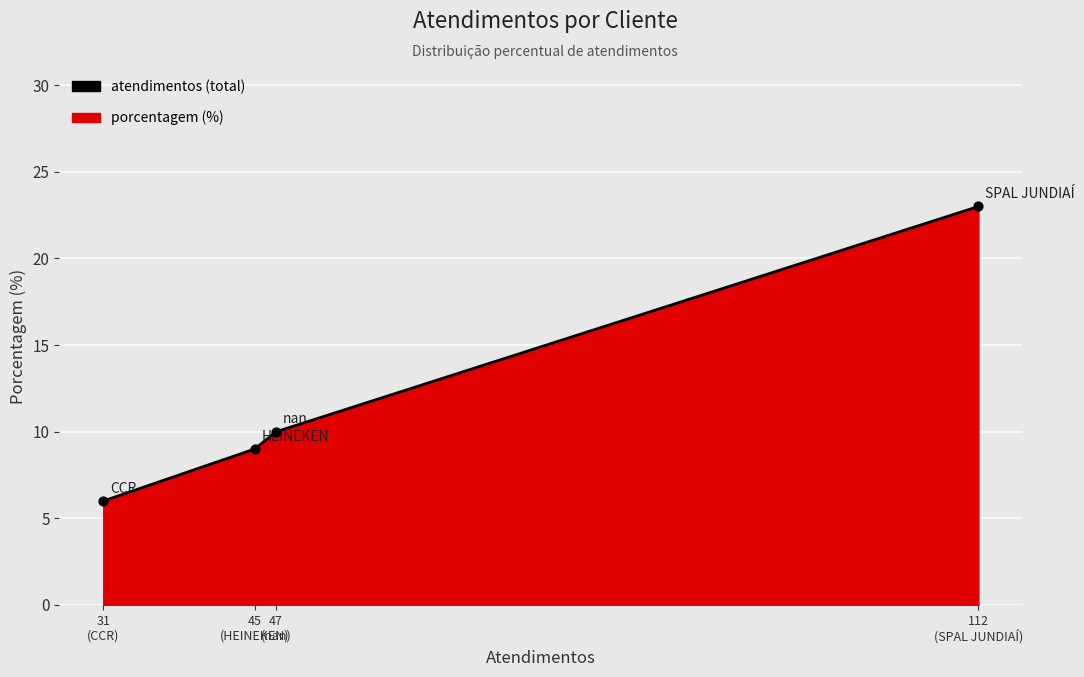

What is the ratio of the value at 112
(SPAL JUNDIAÍ) to the value at 45
(HEINEKEN)?

2.6